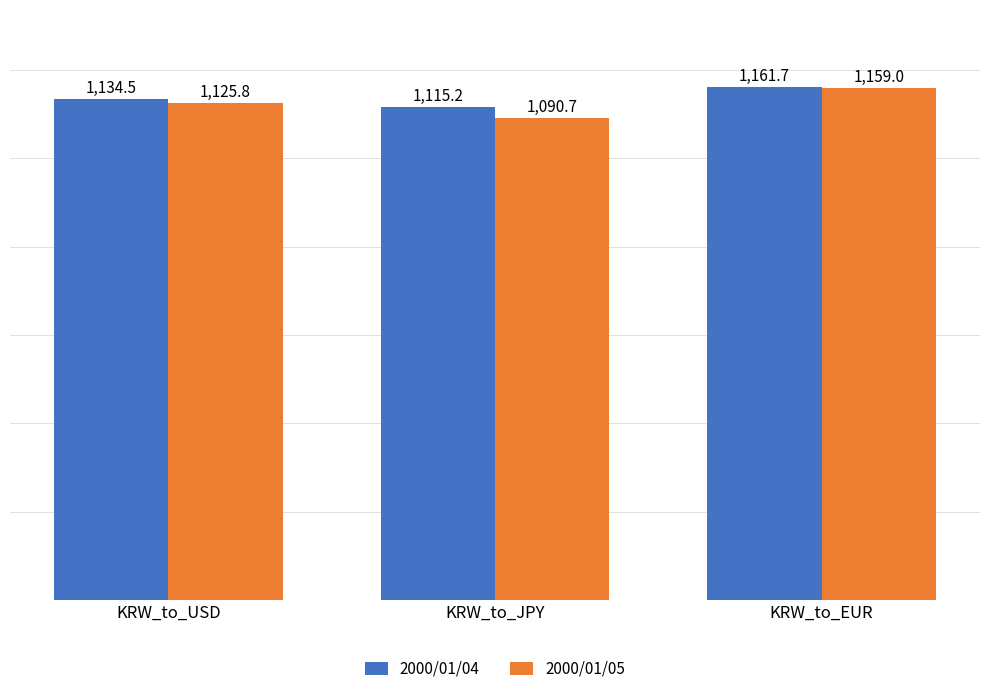

What is the smallest value displayed?

1090.7